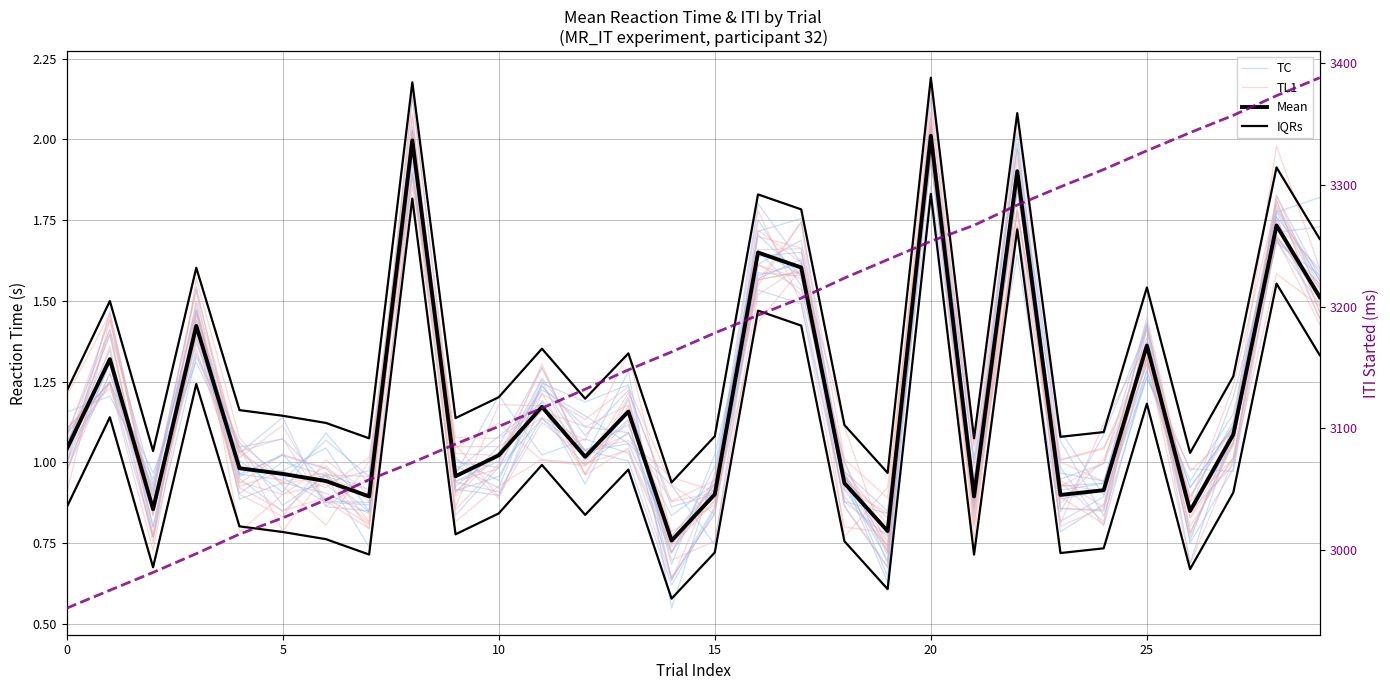

Which series has the widest spread of values?

ITI_2.started_mean